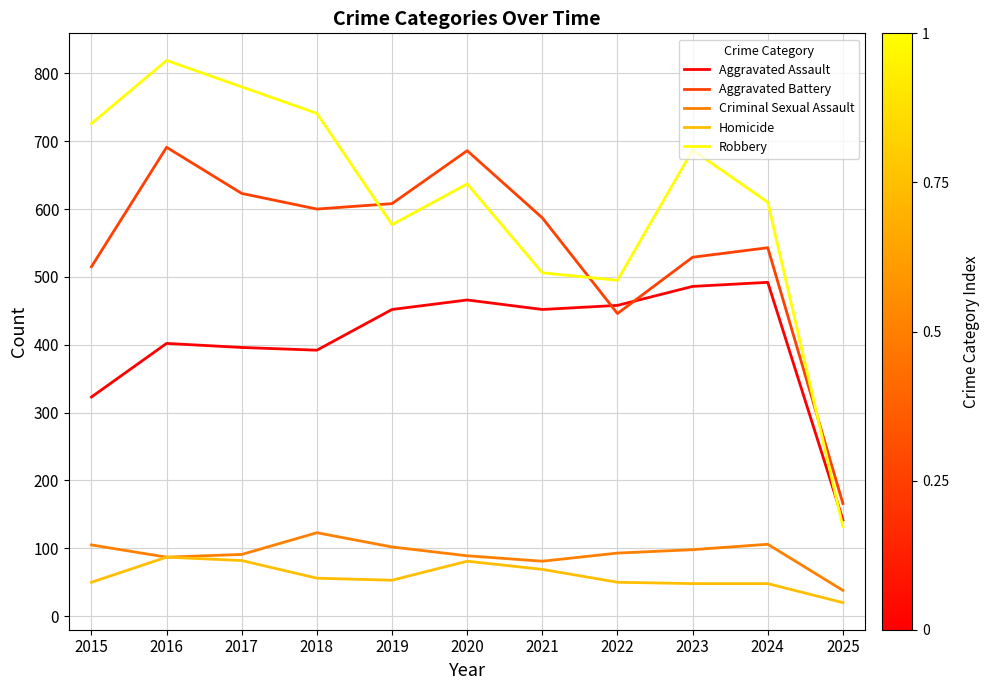

True or false: Homicide and Robbery cross at least once.

False